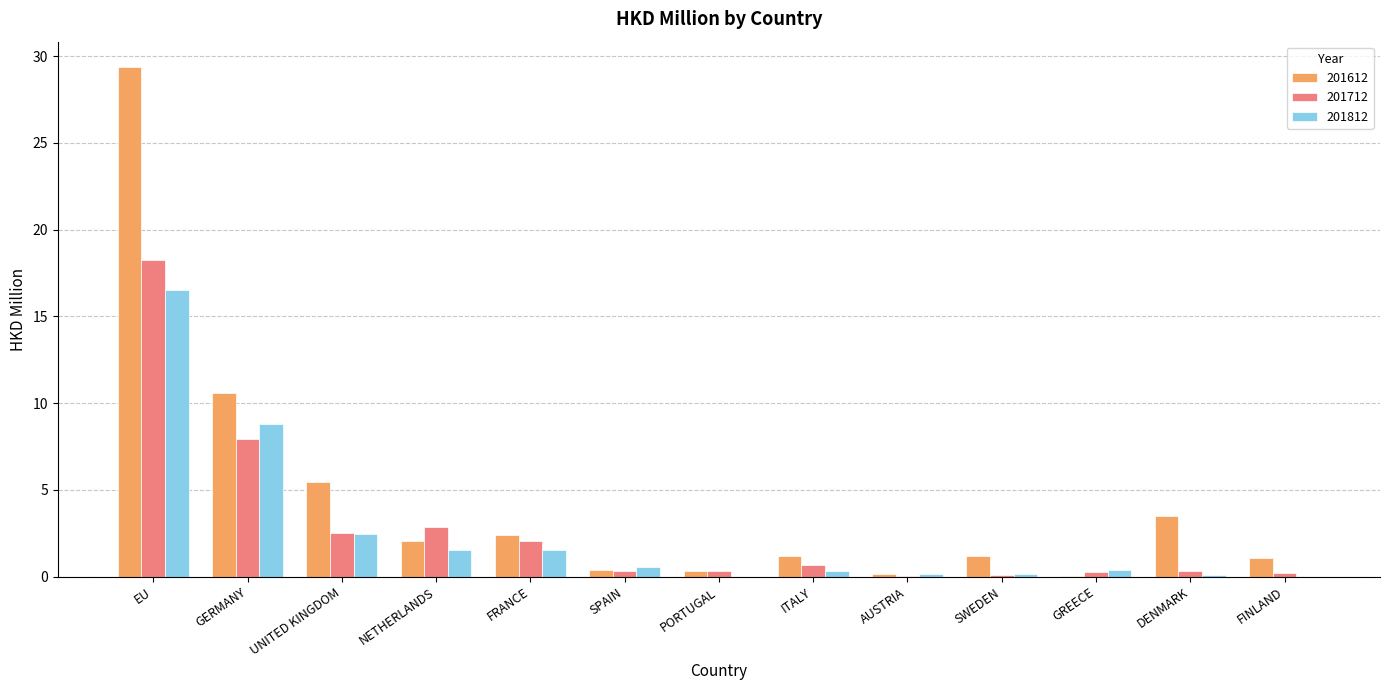

The value of 201812 at PORTUGAL is 0.0. True or false?

True